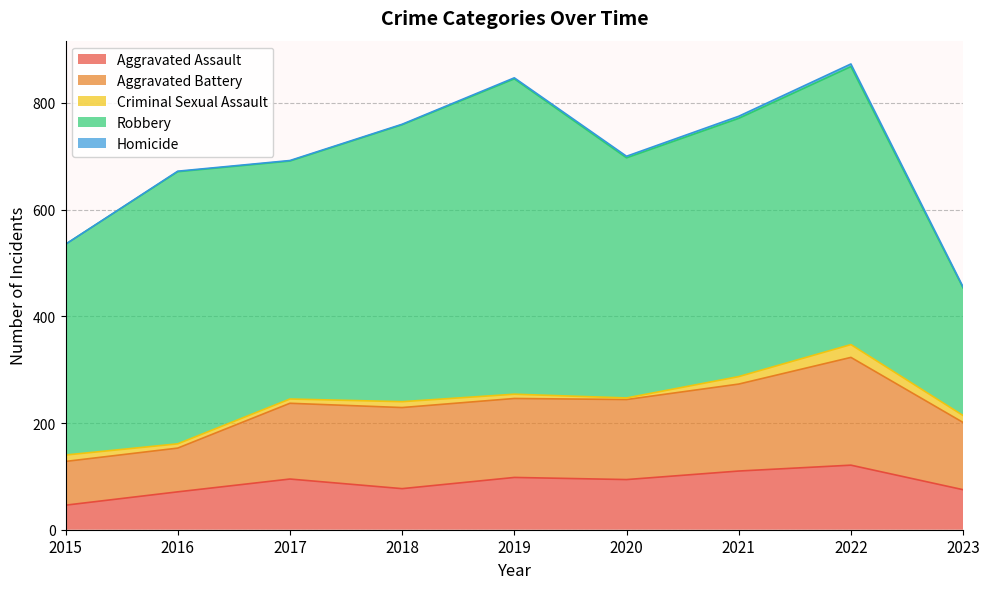

What is the value of the Aggravated Assault point at the 4th from the left?

77